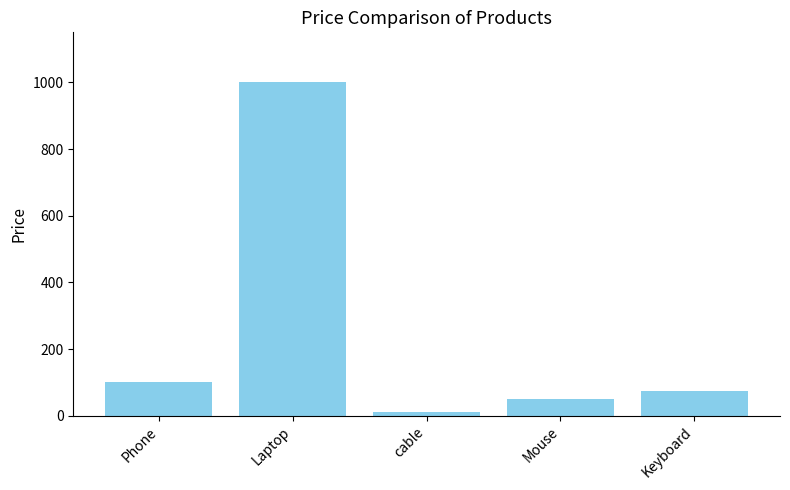

Is it true that the value at Keyboard is 74.9?

True